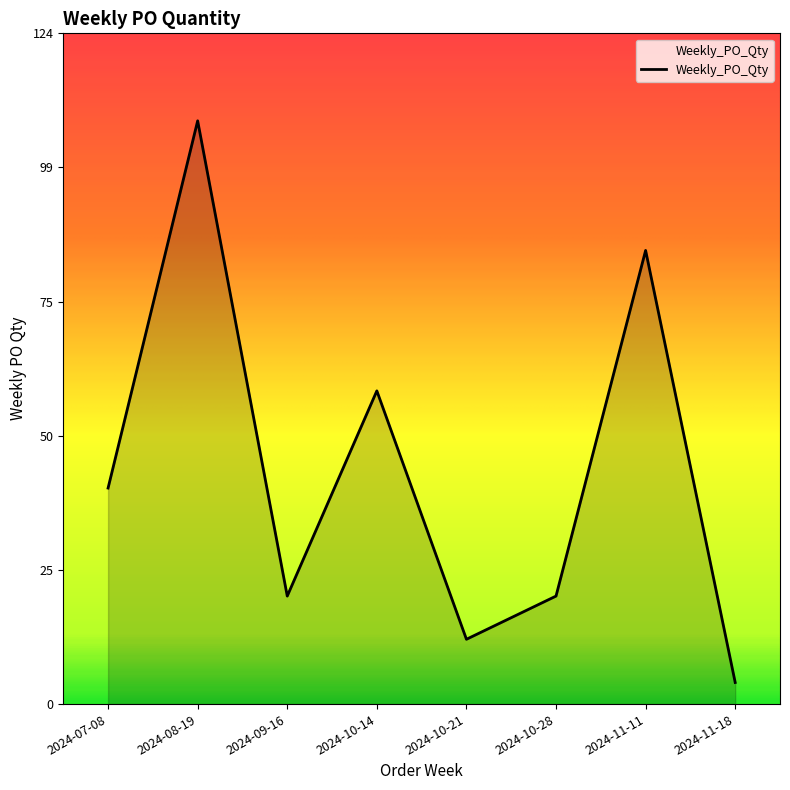

What position from the left is 2024-10-21?

5